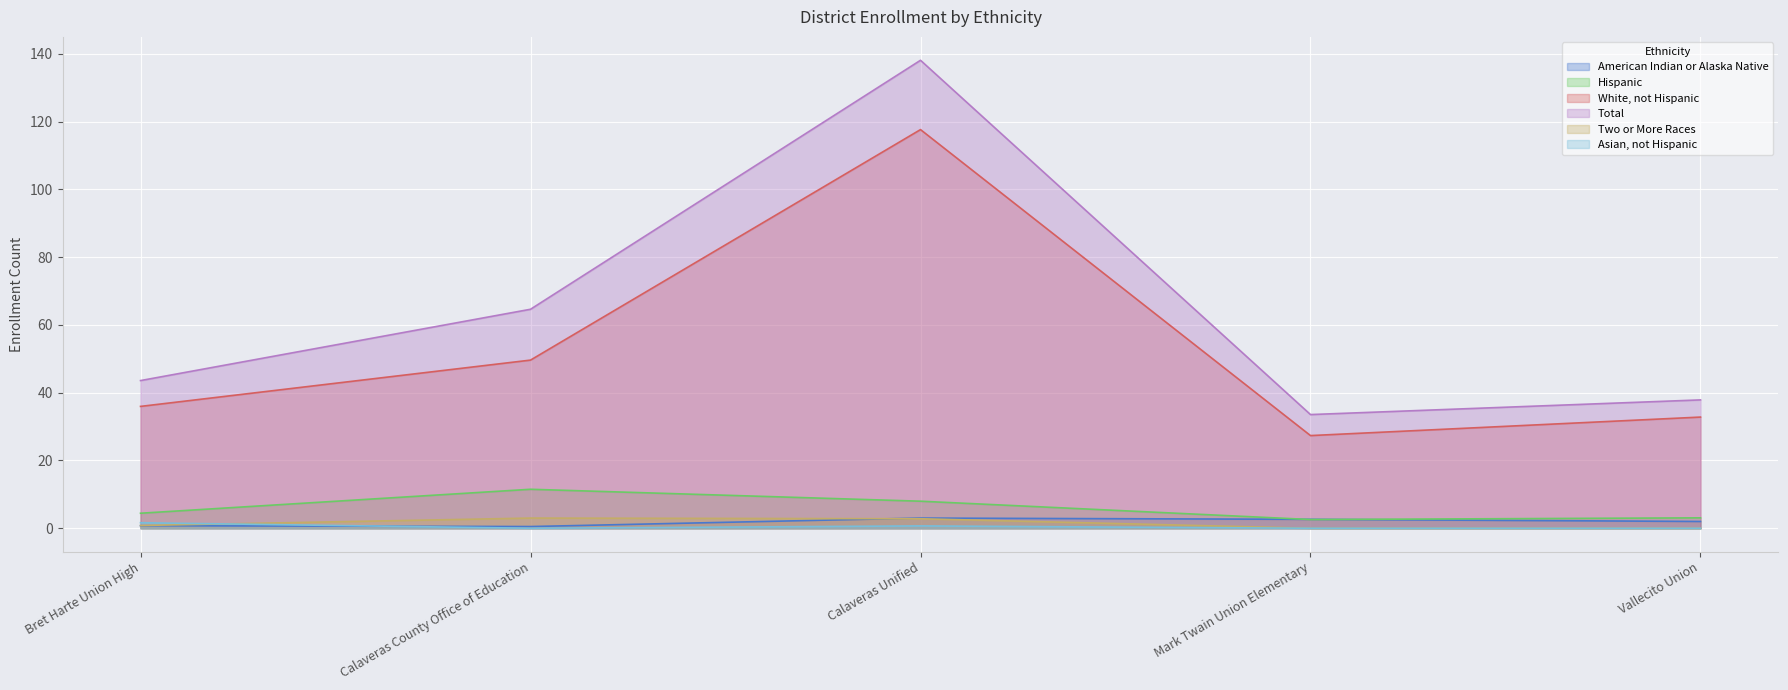

Reading left to right, what are all the values shown in this chart?

American Indian or Alaska Native: Bret Harte Union High=0.8	Calaveras County Office of Education=0.5	Calaveras Unified=3.0	Mark Twain Union Elementary=2.6	Vallecito Union=2.0
Hispanic: Bret Harte Union High=4.4	Calaveras County Office of Education=11.5	Calaveras Unified=8.0	Mark Twain Union Elementary=2.6	Vallecito Union=3.1
White, not Hispanic: Bret Harte Union High=36.0	Calaveras County Office of Education=49.6	Calaveras Unified=117.6	Mark Twain Union Elementary=27.3	Vallecito Union=32.8
Total: Bret Harte Union High=43.6	Calaveras County Office of Education=64.6	Calaveras Unified=138.1	Mark Twain Union Elementary=33.5	Vallecito Union=37.9
Two or More Races: Bret Harte Union High=0.8	Calaveras County Office of Education=3.0	Calaveras Unified=2.8	Mark Twain Union Elementary=0.0	Vallecito Union=0.0
Asian, not Hispanic: Bret Harte Union High=1.6	Calaveras County Office of Education=0.0	Calaveras Unified=0.7	Mark Twain Union Elementary=0.0	Vallecito Union=0.0